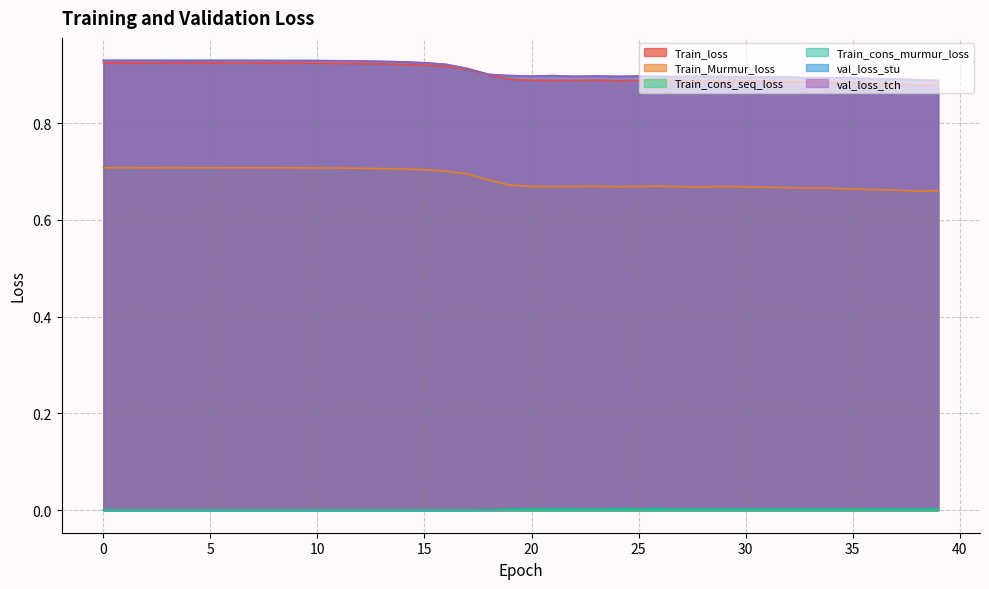

What is the greatest value displayed?

0.9